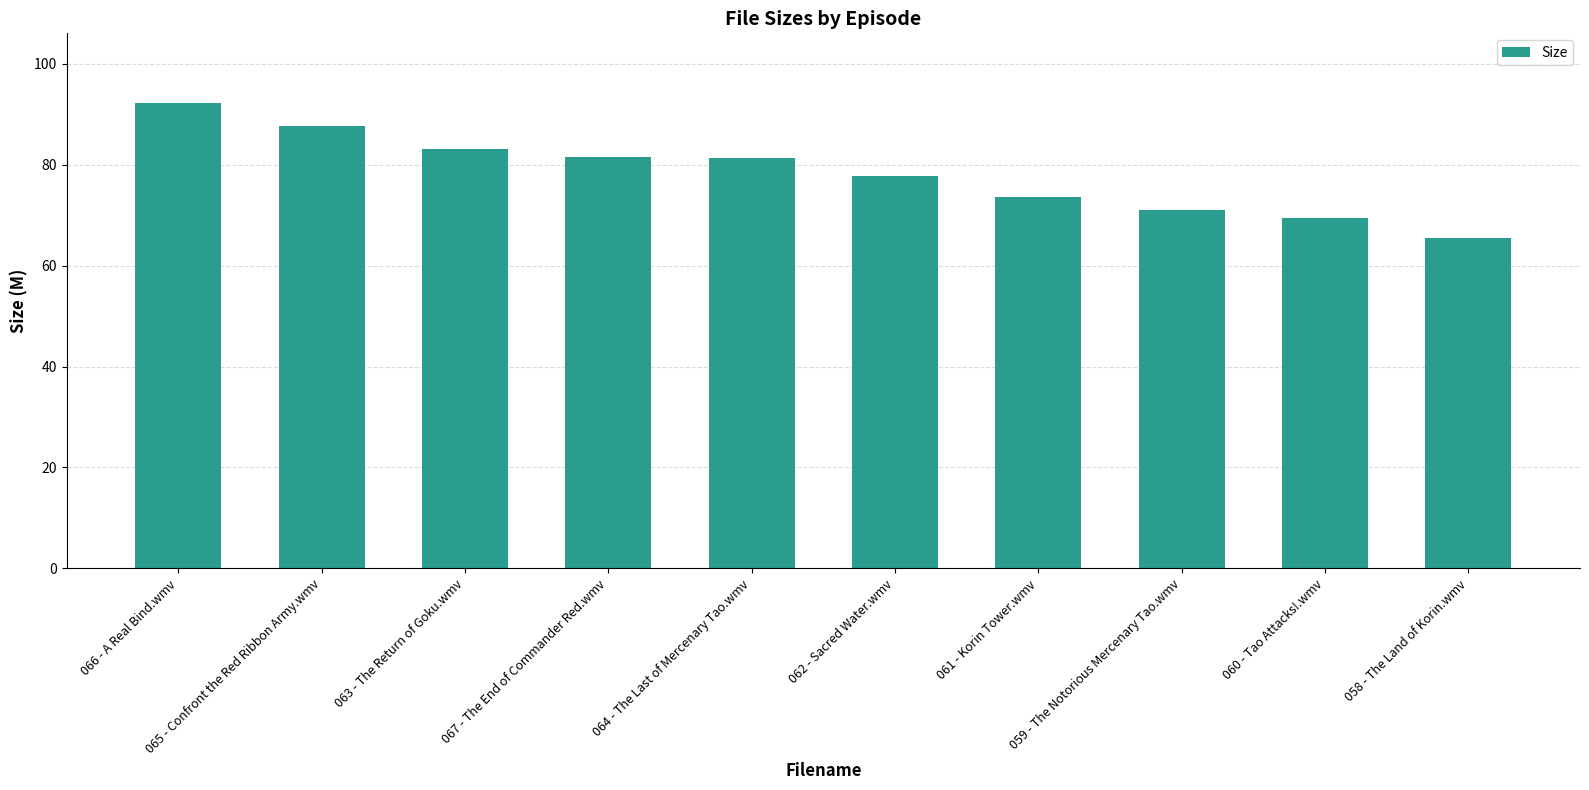

True or false: the data shows 70.9 at 059 - The Notorious Mercenary Tao.wmv.

True